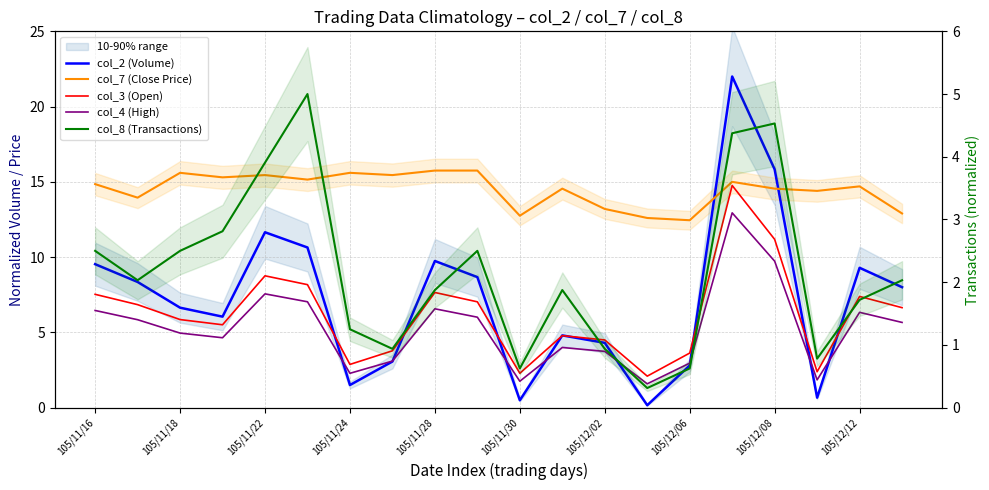

At how many categories does at least one series exceed 3?

20